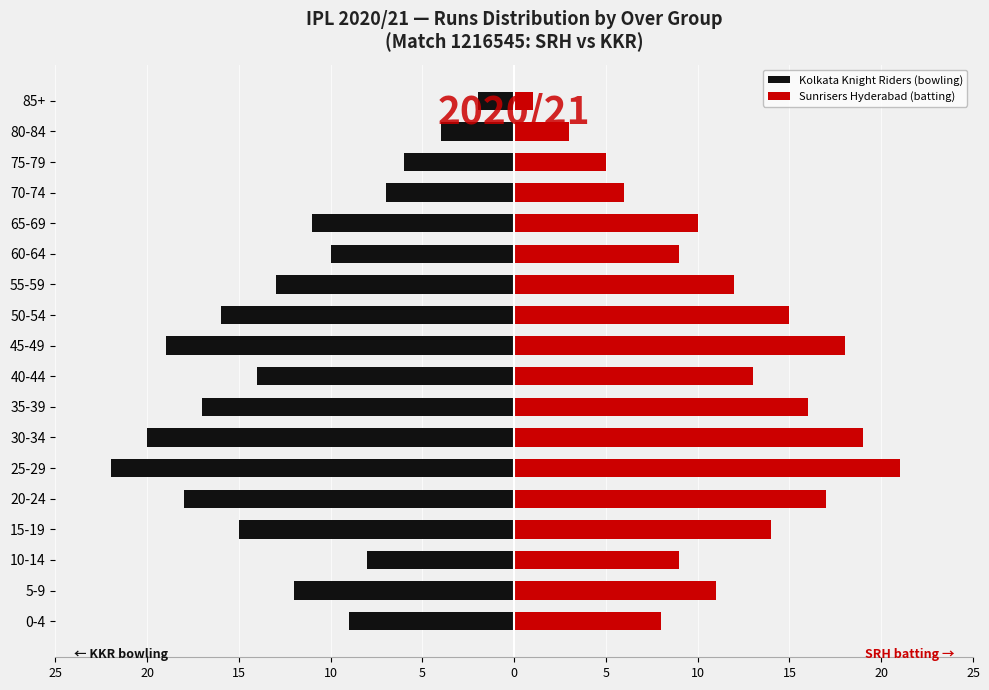

True or false: Kolkata Knight Riders (bowling) has a value of -25 at 35-39.

False